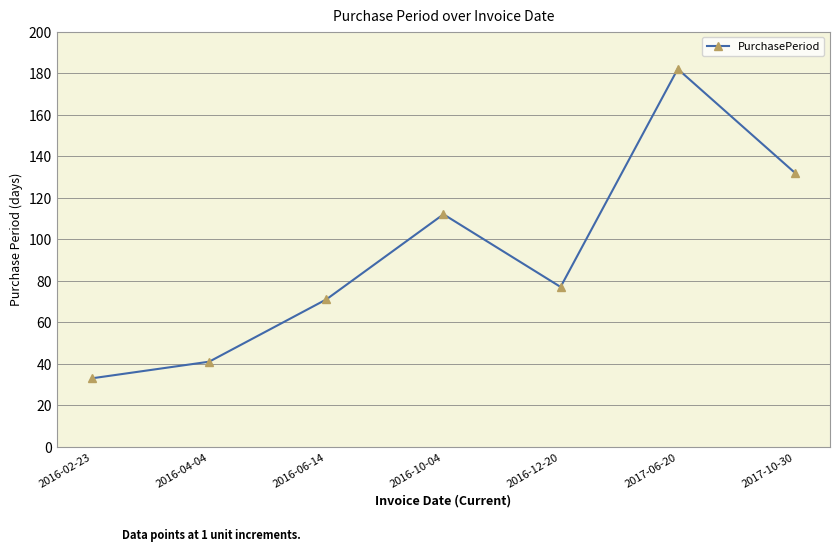

Rank the categories by value from highest to lowest.

2017-06-20, 2017-10-30, 2016-10-04, 2016-12-20, 2016-06-14, 2016-04-04, 2016-02-23